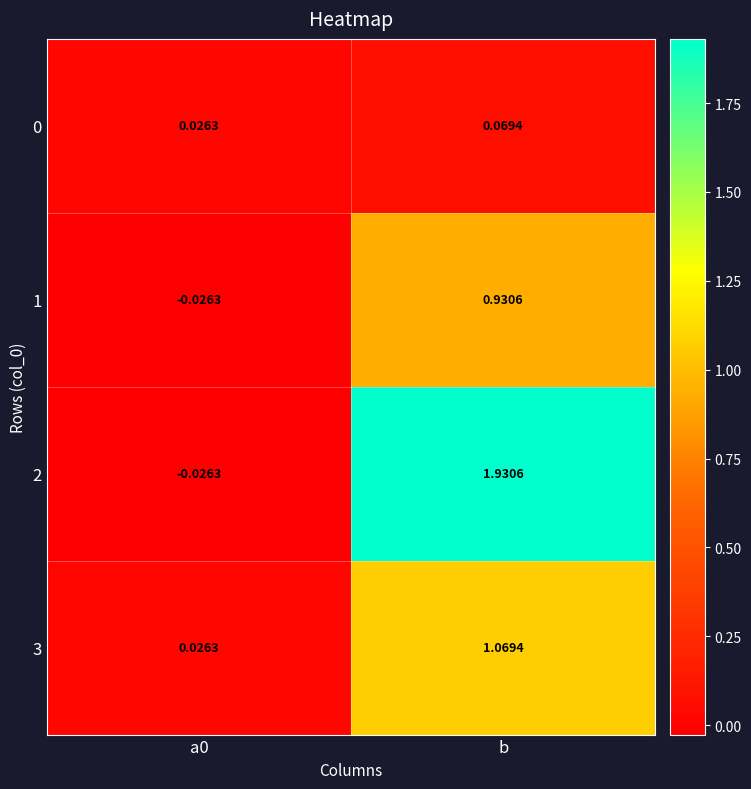

At which category is the sum across all series the highest?

b